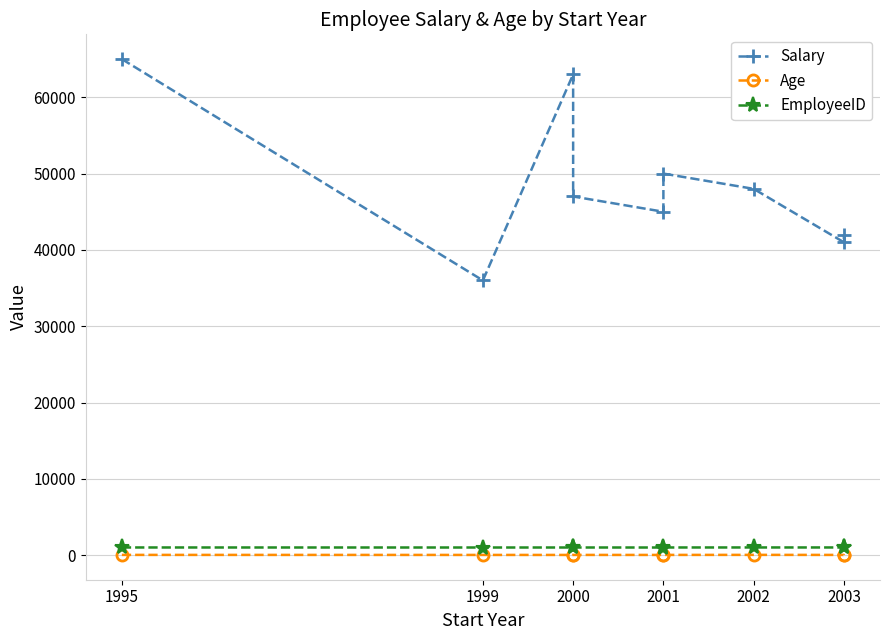

Which series has the largest total across all categories?

Salary